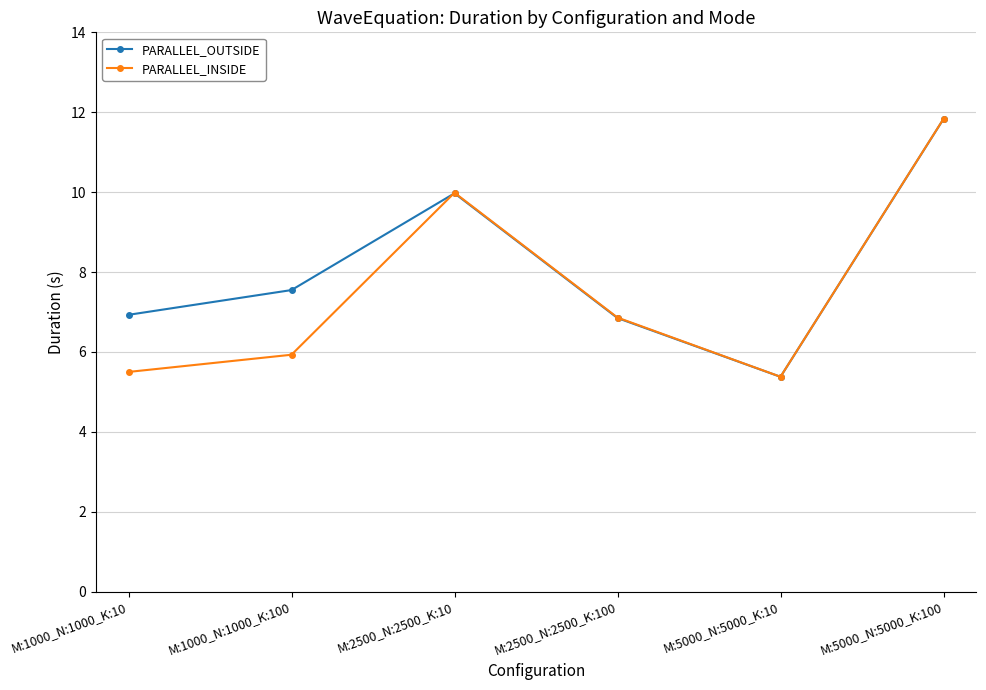

How many values in the PARALLEL_INSIDE series exceed 6?

3